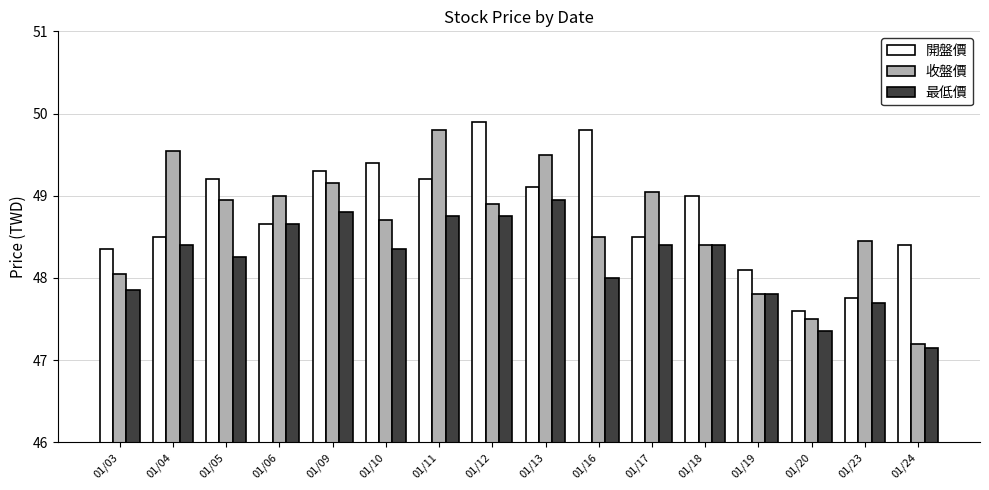

Rank the series by their maximum value, from lowest to highest.

最低價, 收盤價, 開盤價